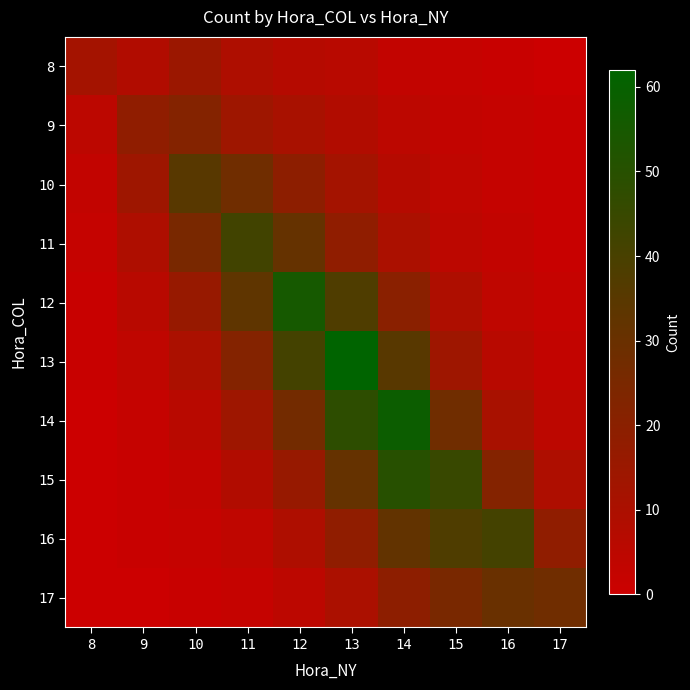

What is the difference between the highest and lowest values at 12?

50